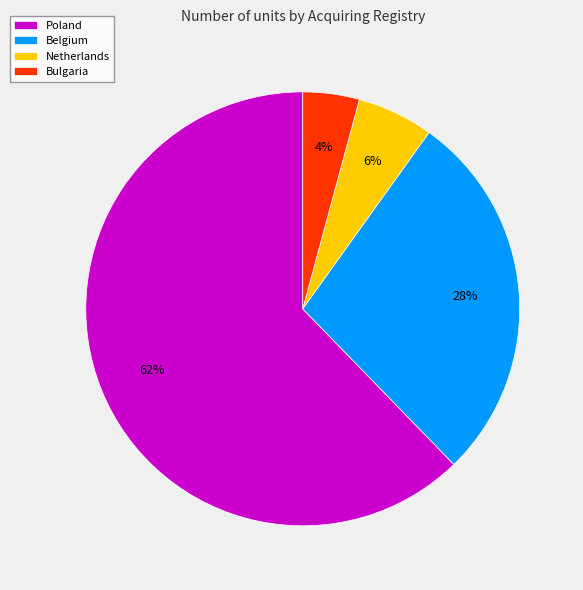

True or false: Poland accounts for 62% of the total.

True